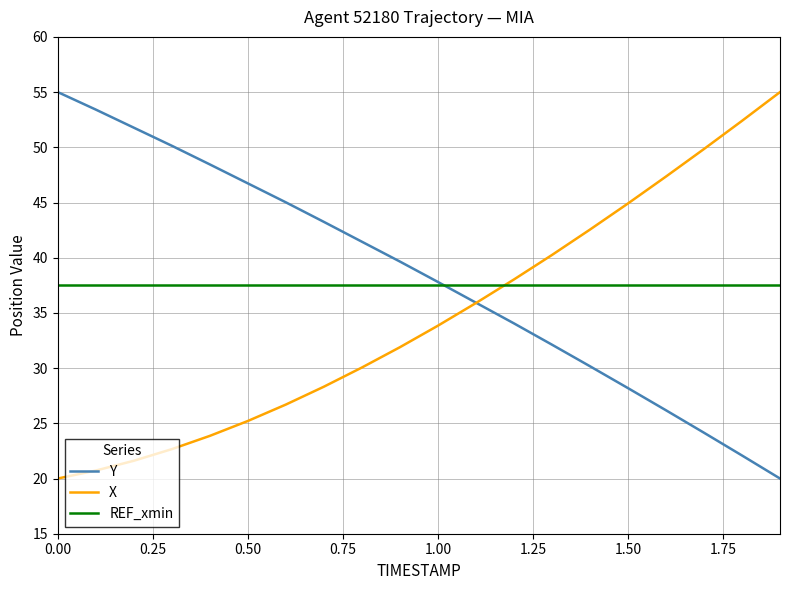

True or false: X and REF_xmin cross at least once.

True